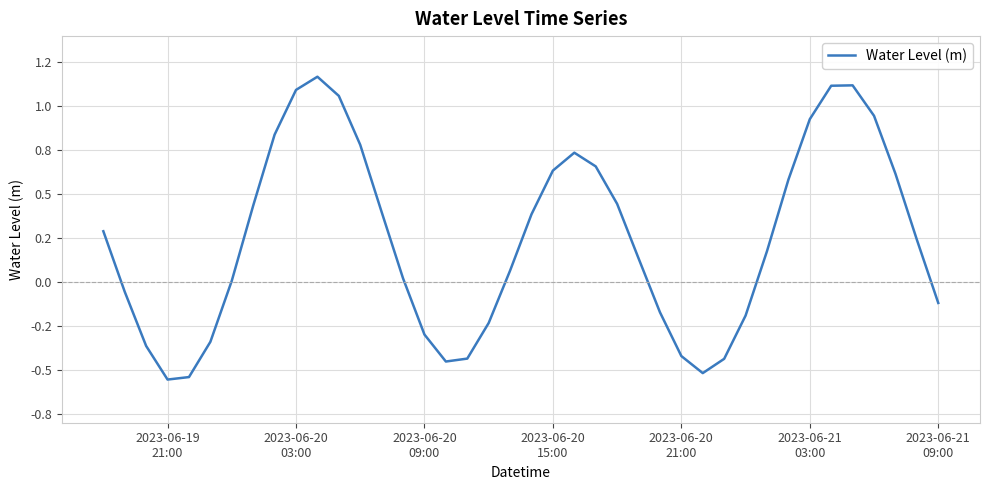

Does the chart display data point markers on the line(s)?

No